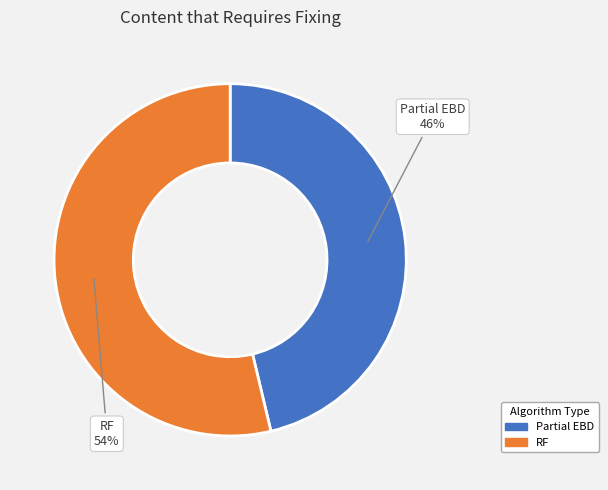

To the nearest percent, what is the average slice percentage?

50%